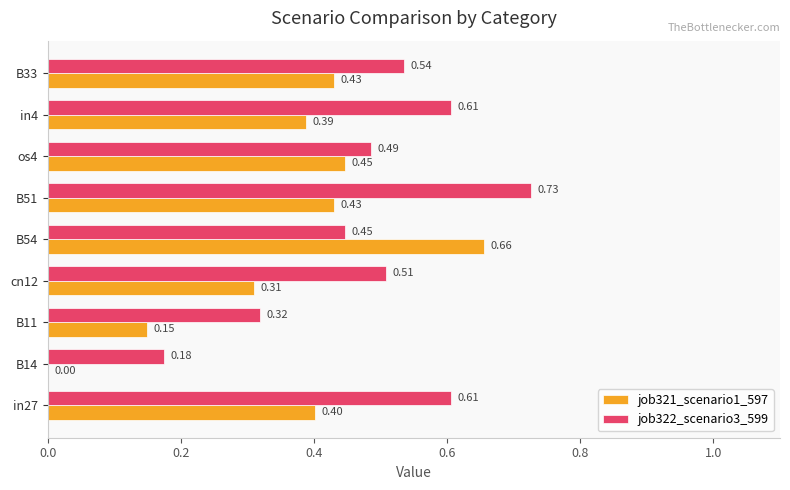

At which category is the sum across all series the highest?

B51